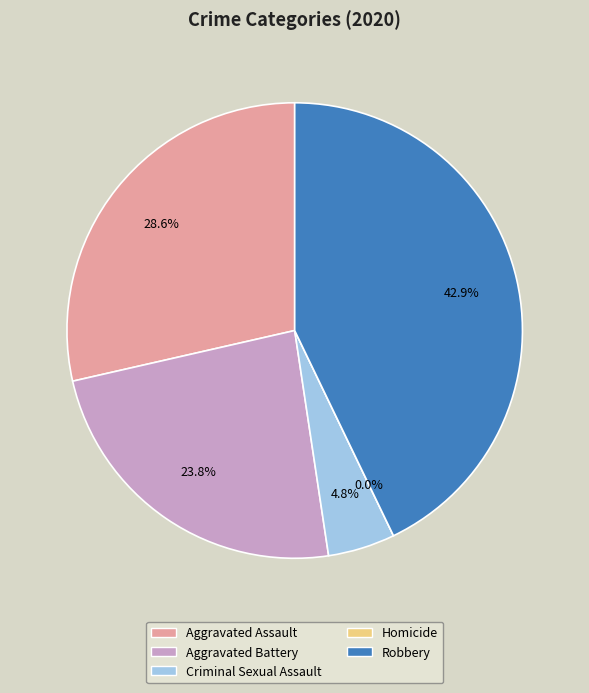

Is Criminal Sexual Assault the majority of the pie?

No